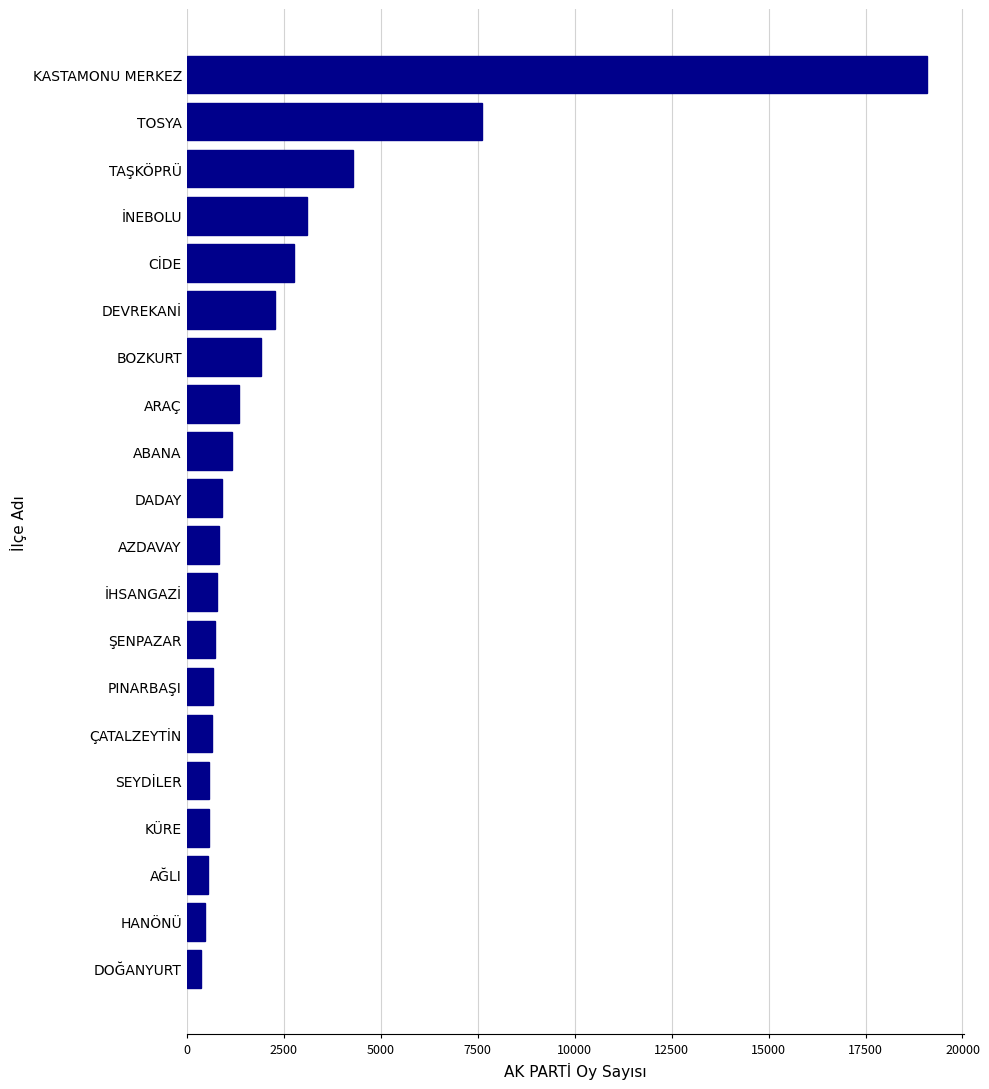

How many values are below 922?

10